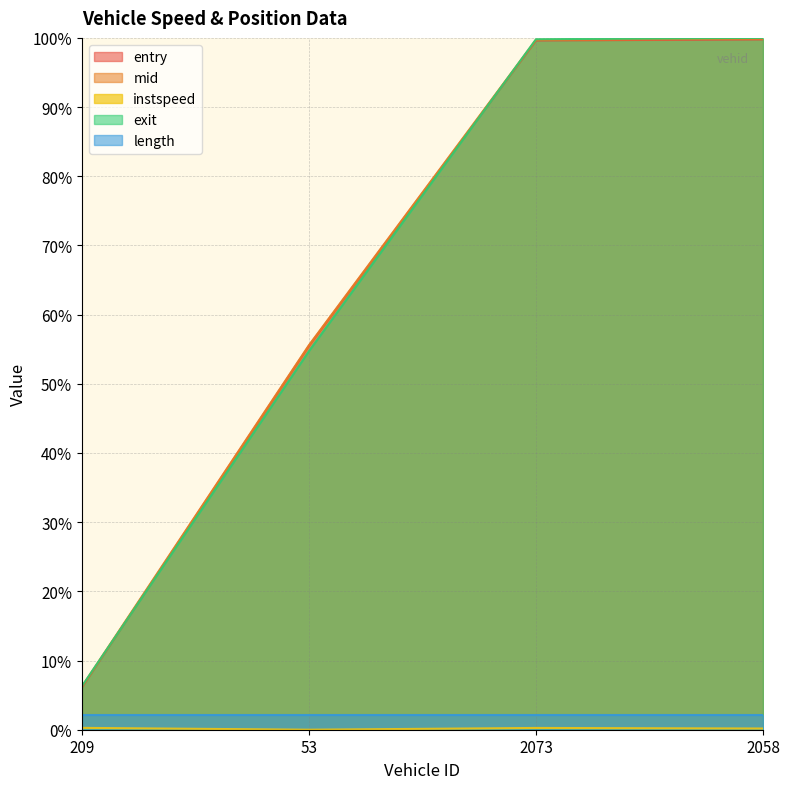

True or false: instspeed and entry cross at least once.

False